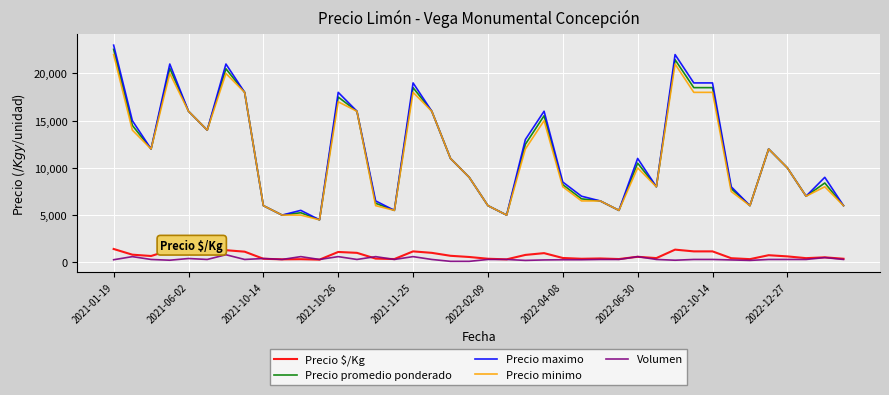

True or false: Precio promedio ponderado and Volumen cross at least once.

False